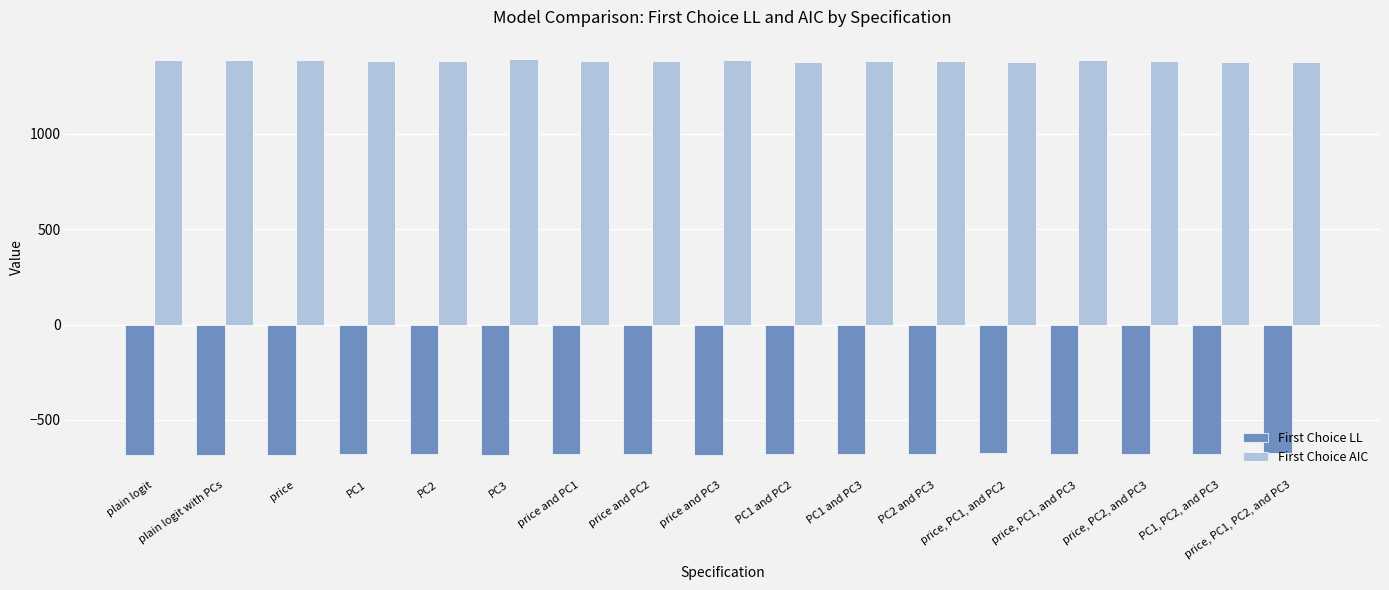

What is the difference between the highest and lowest values at PC2?

2062.3